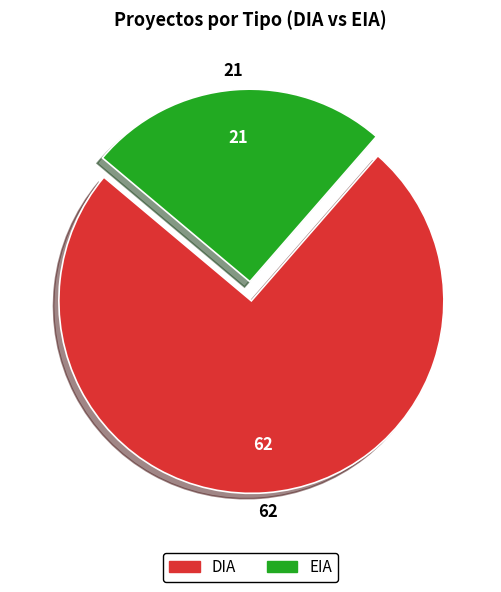

Is EIA the majority of the pie?

No